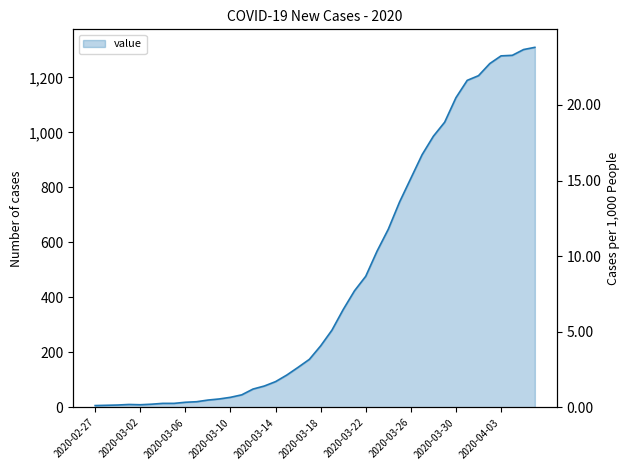

What is the sum of all values?

18385